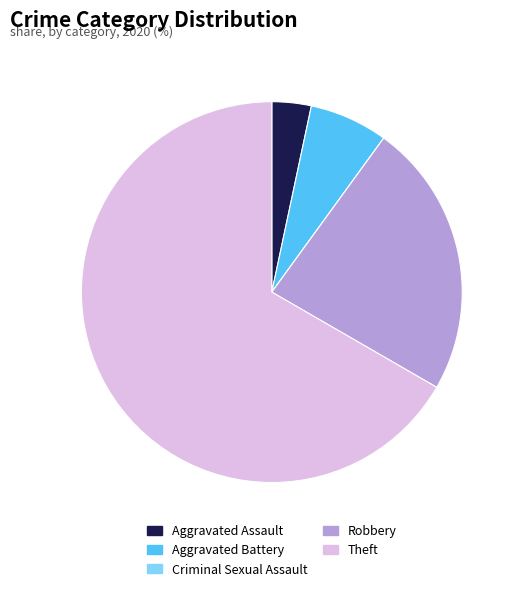

Which slice represents more than half of the pie?

Theft